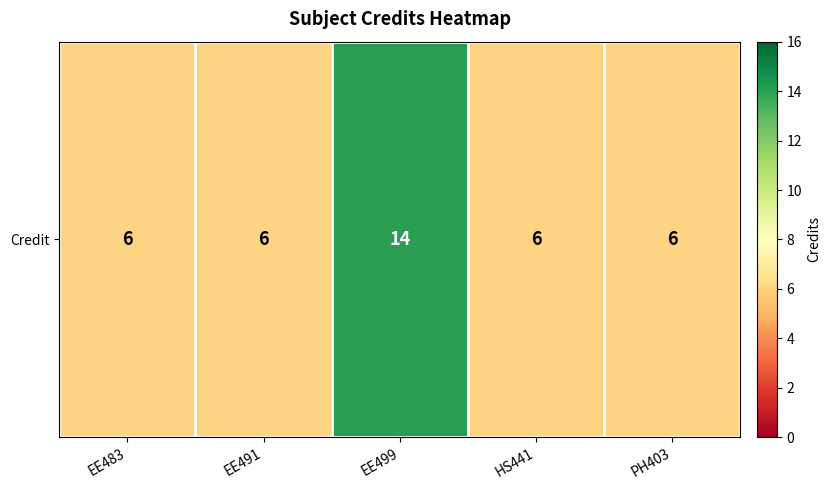

Reading left to right, extract all data points from this chart.

6	6	14	6	6